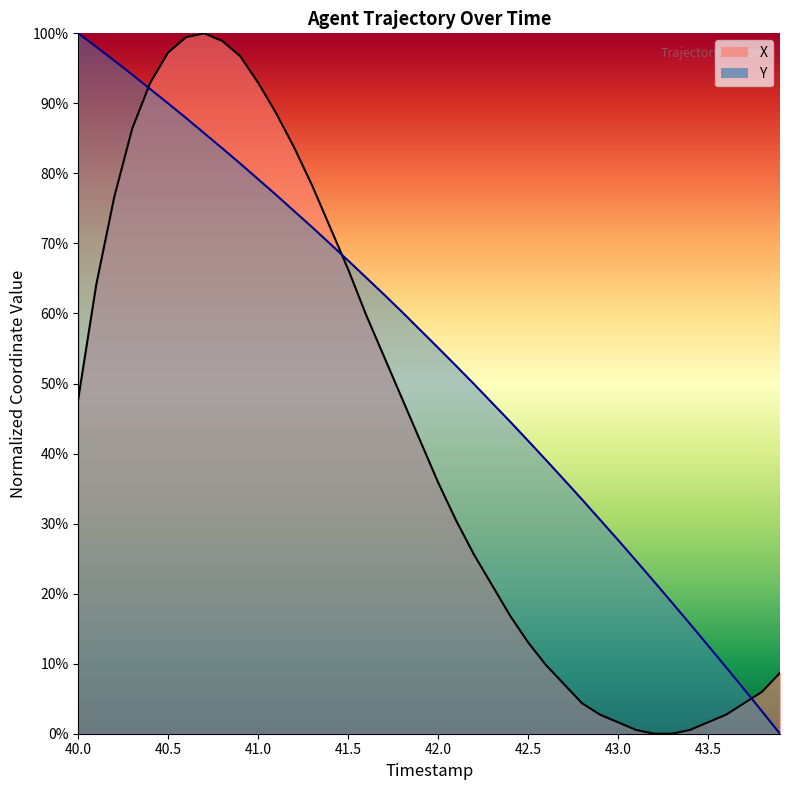

At how many categories does at least one series exceed 63?

17